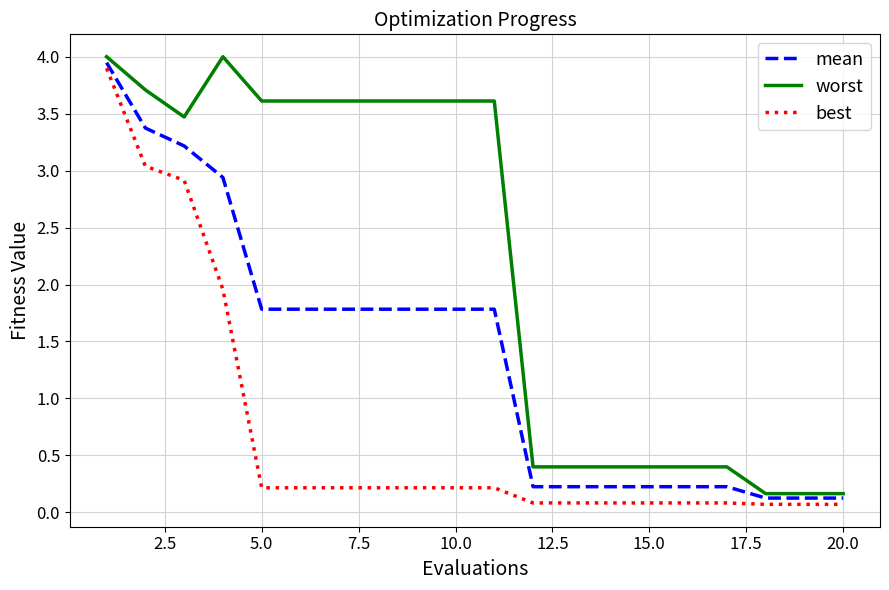

How many lines are shown in the chart?

3